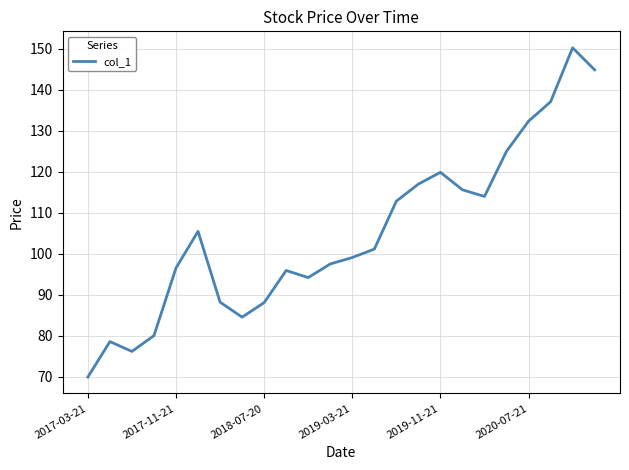

What is the difference between the maximum and minimum values?

80.3